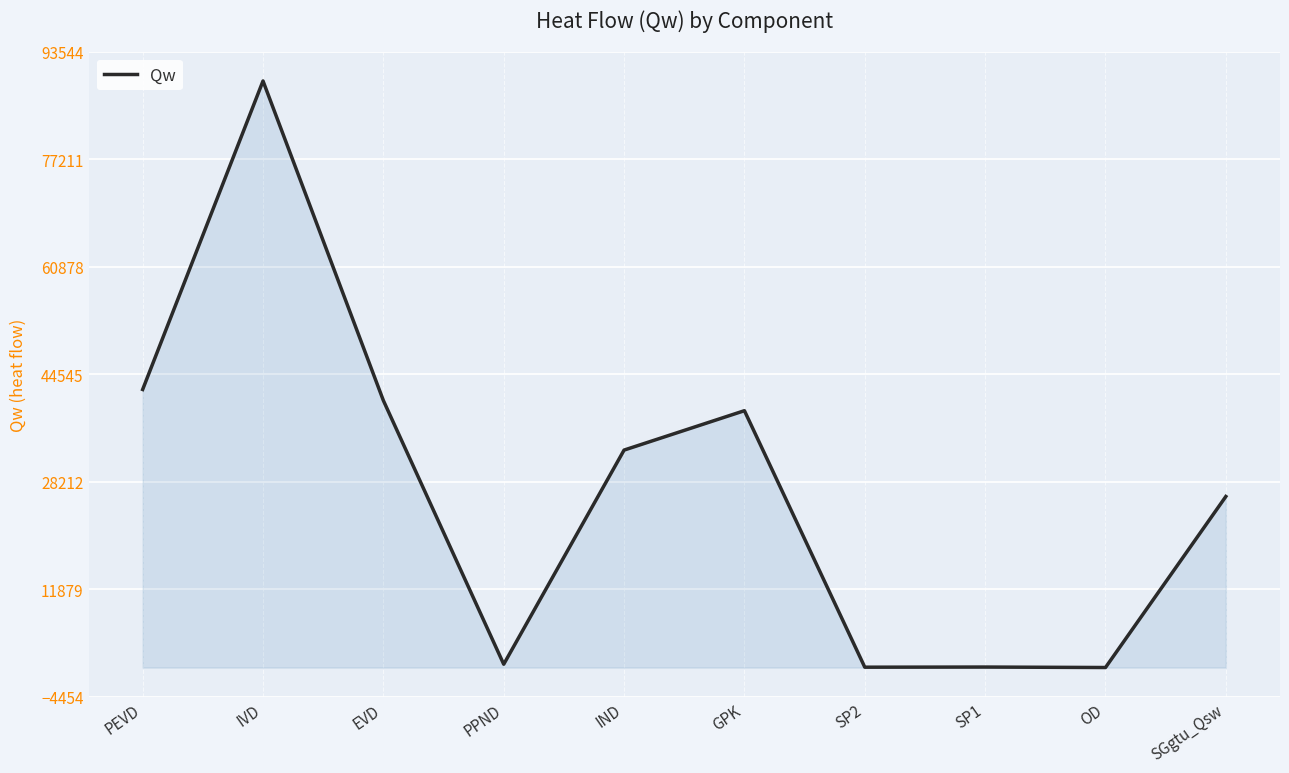

Is it true that the value at GPK is 65434.0?

False